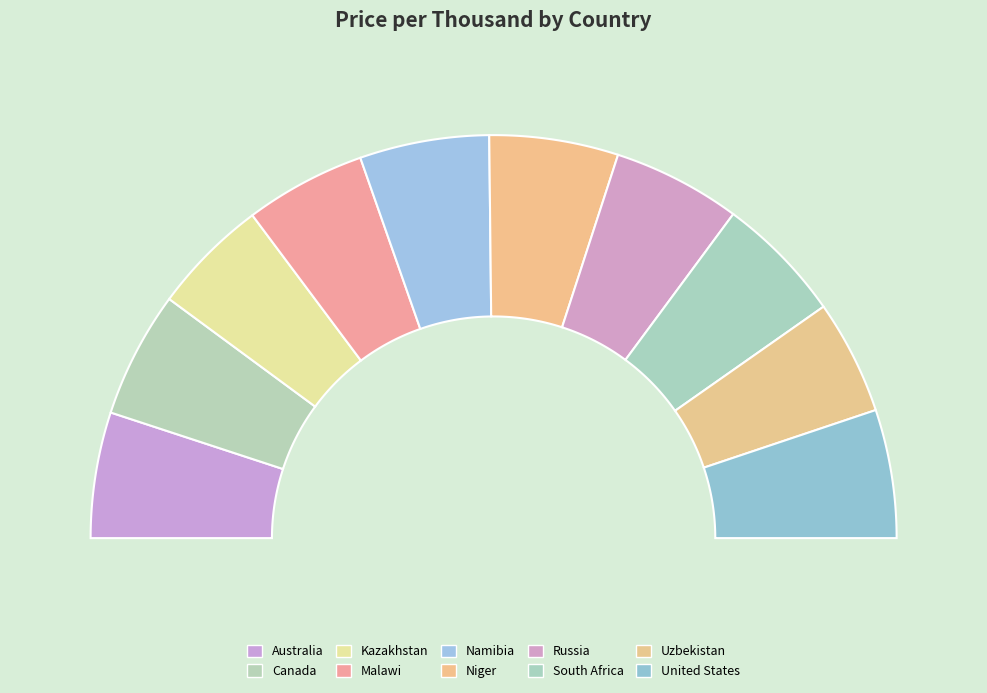

Count the number of slices in the pie.

10